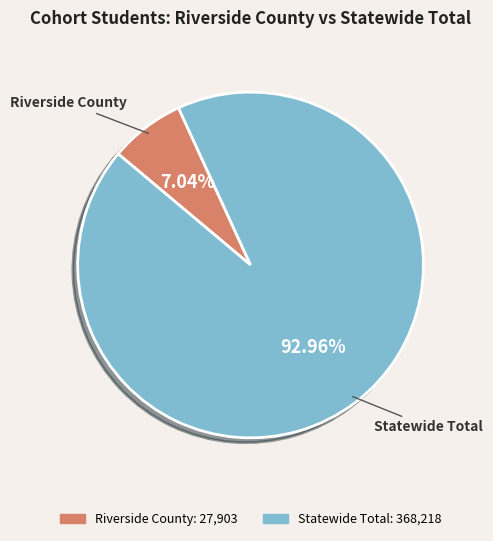

To the nearest percent, what percentage of the pie is Statewide Total?

93%